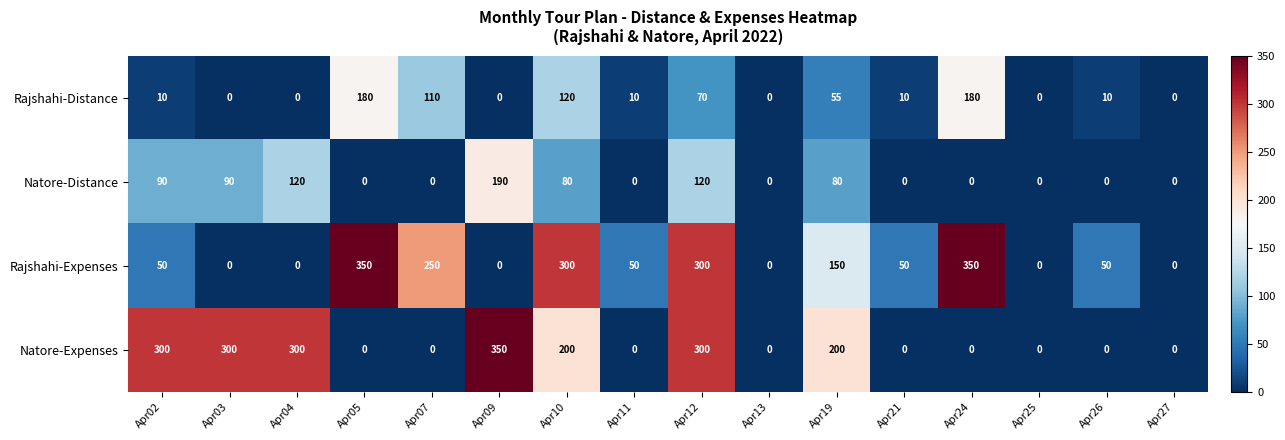

Which series changed the most between Apr10 and Apr27?

Rajshahi-Expenses